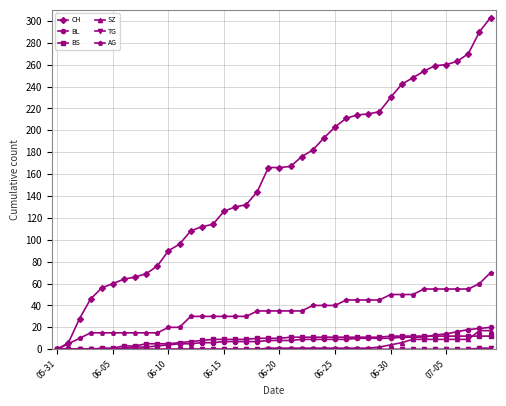

Which series has the largest total across all categories?

CH